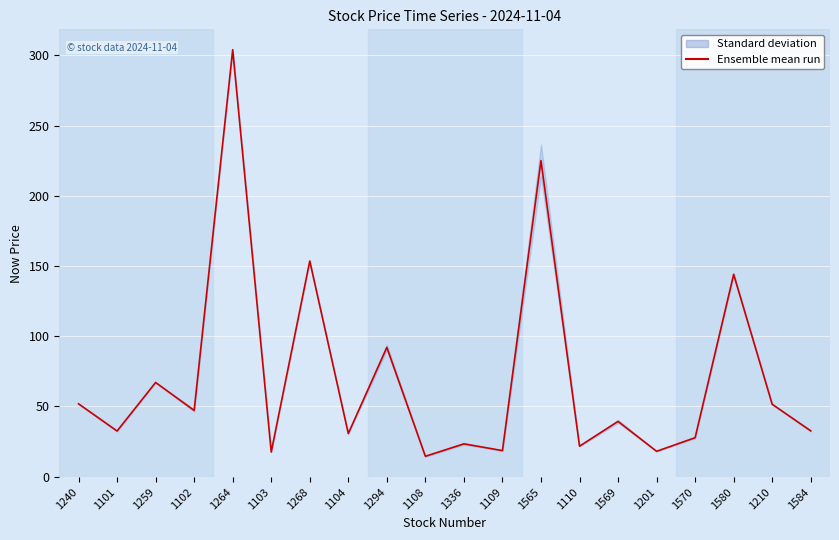

What position from the left is 1565?

13